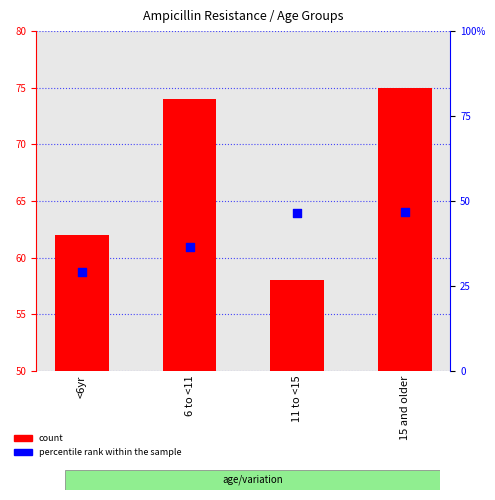

What is the total value across all series at 11 to <15?

104.6